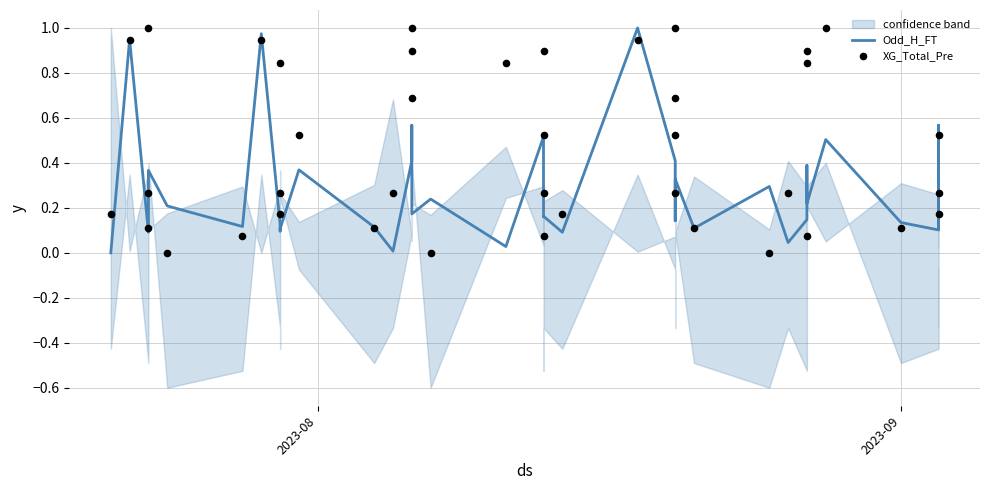

At how many categories does at least one series exceed 0?

40